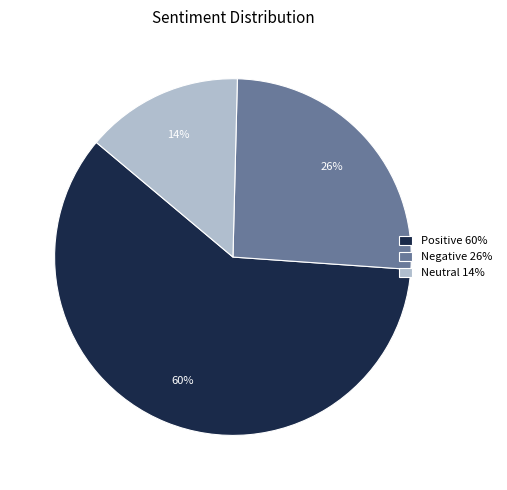

Which has a higher value, Neutral or Negative?

Negative